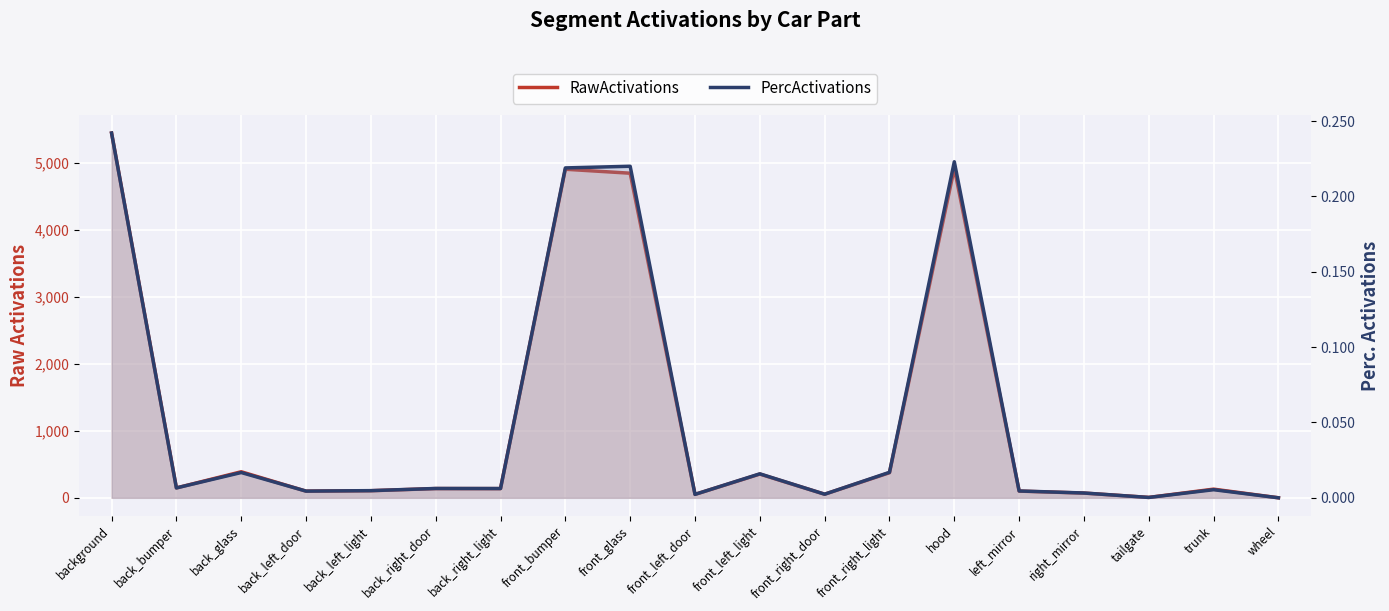

At how many categories does at least one series exceed 3245?

4